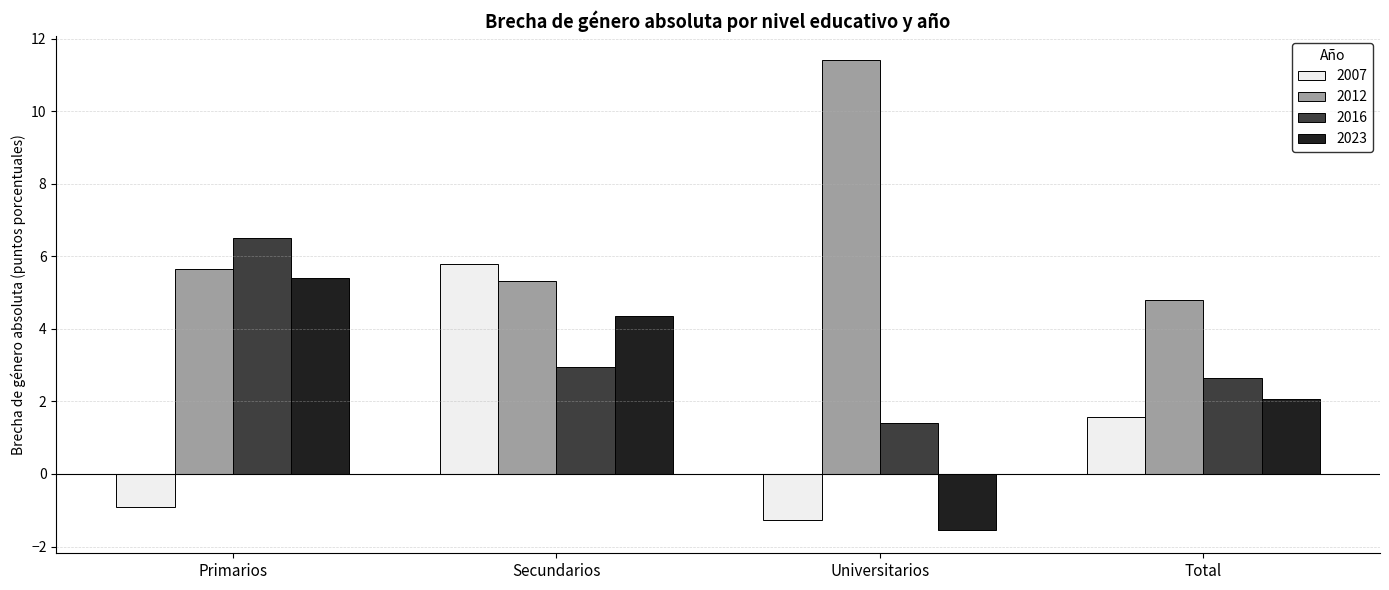

What is the smallest value displayed?

-1.5